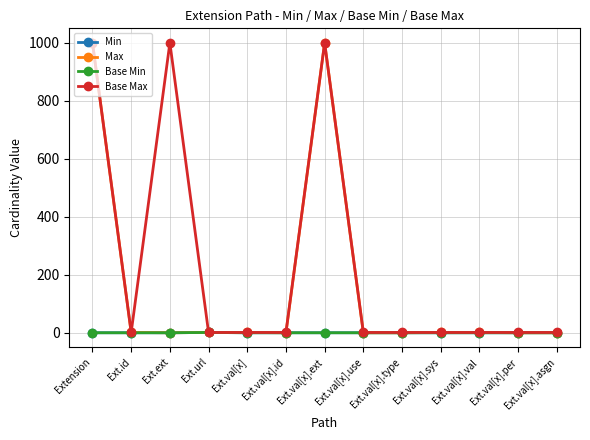

At which label is Base Max closest to 500?

Extension